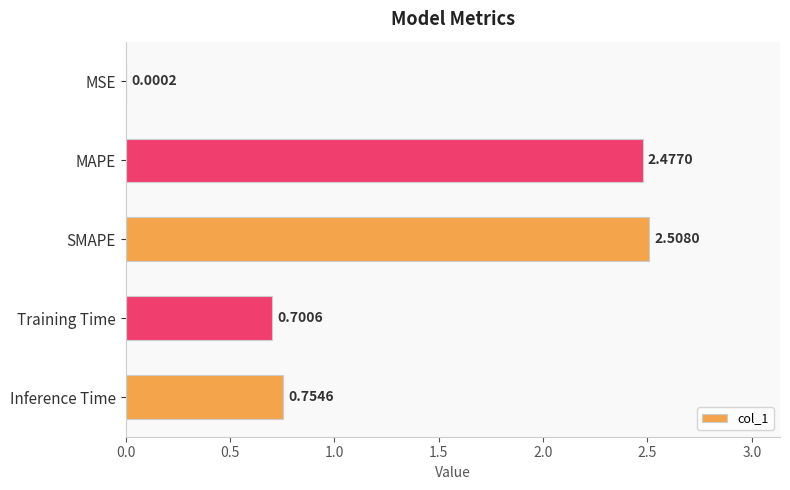

What is the average value?

1.3